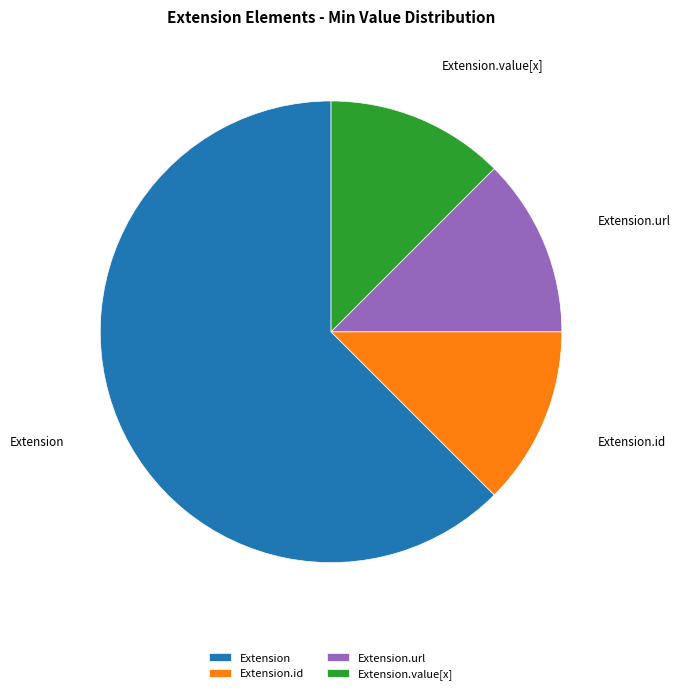

Does Extension.url account for over 50% of the chart?

No